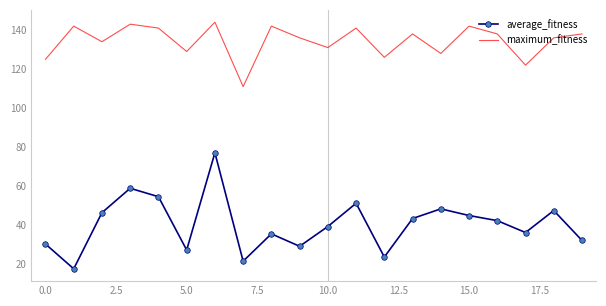

In maximum_fitness, how many points are lower than both neighbors (excluding endpoints)?

7